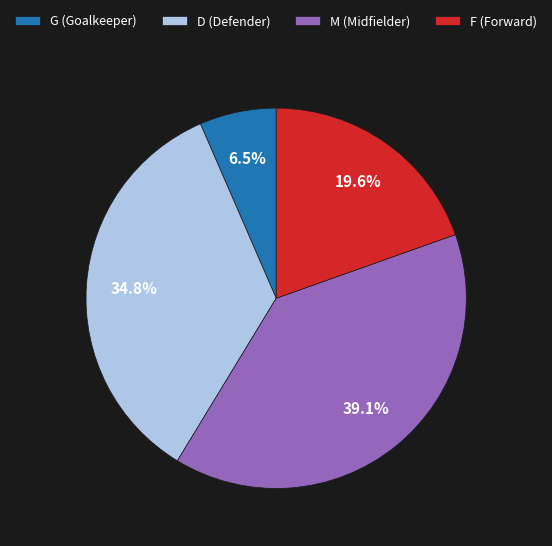

What portion of the pie excludes D (Defender)?

65.2%